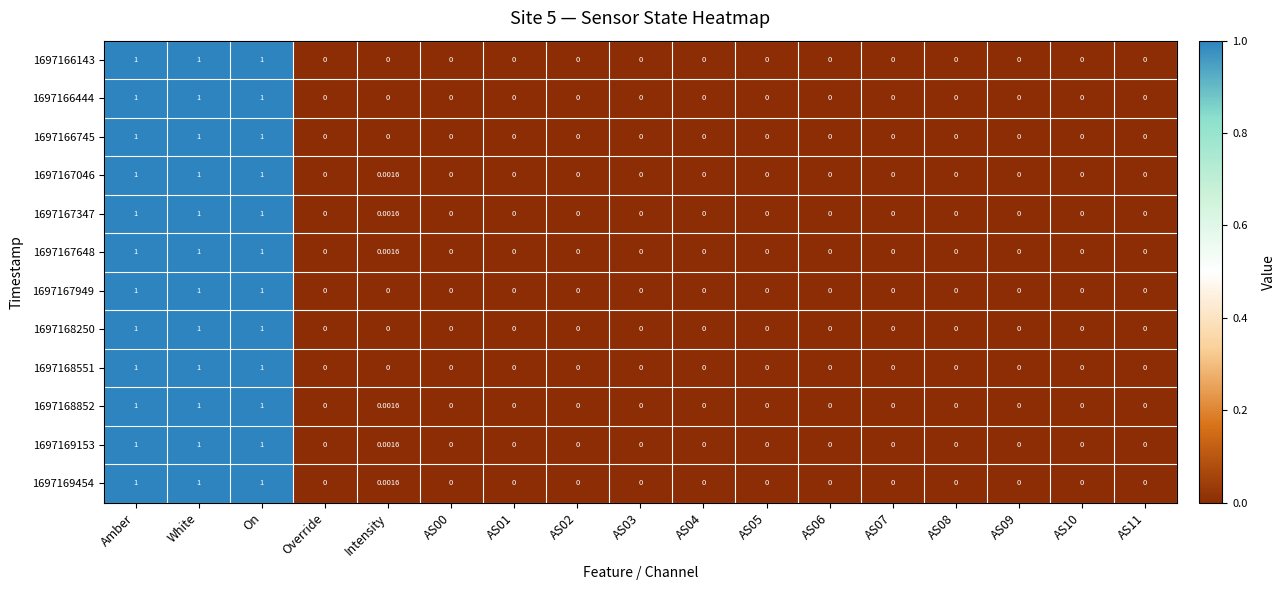

Is the value of 1697167648 at Amber greater than the value of 1697167046 at AS11?

Yes